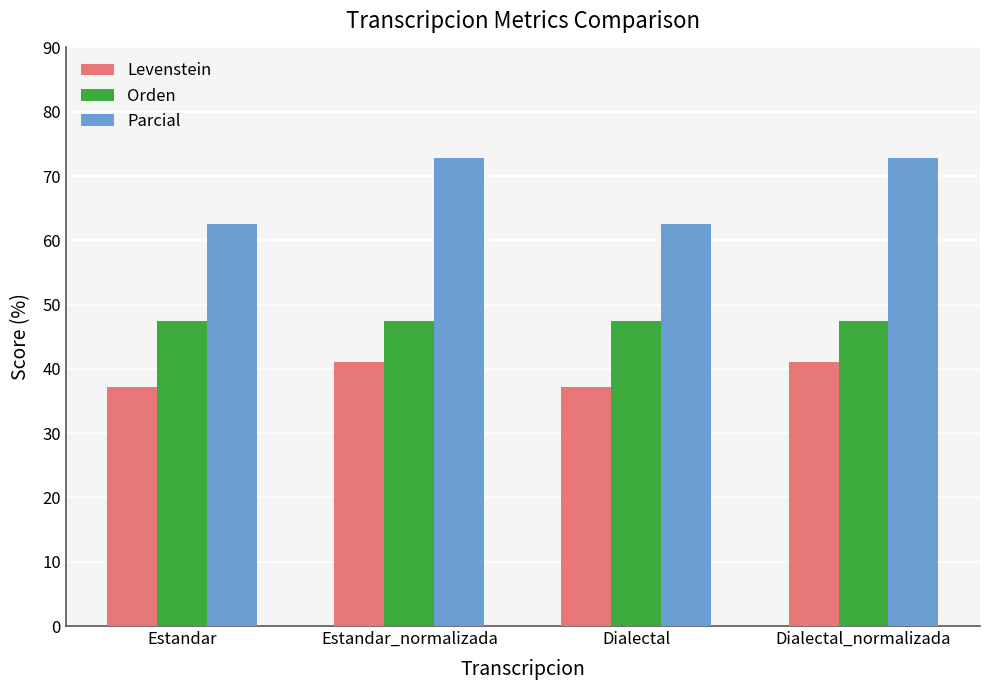

Rank the series by their average value, from lowest to highest.

Levenstein, Orden, Parcial